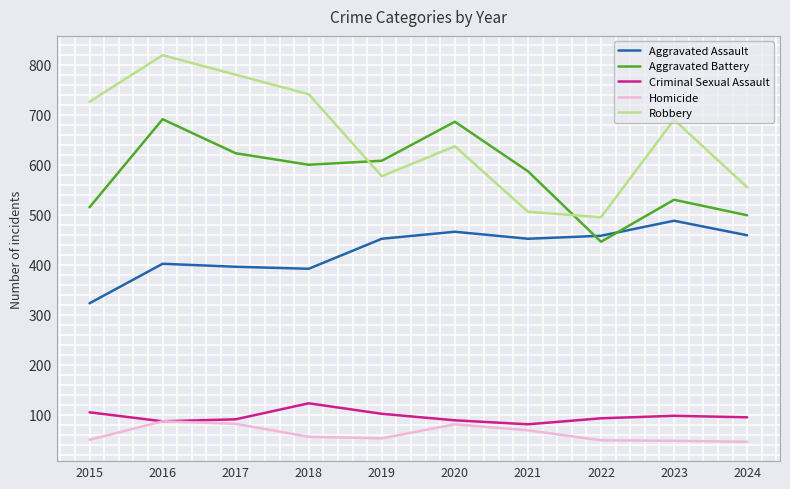

At which label does Robbery first exceed 690?

2015